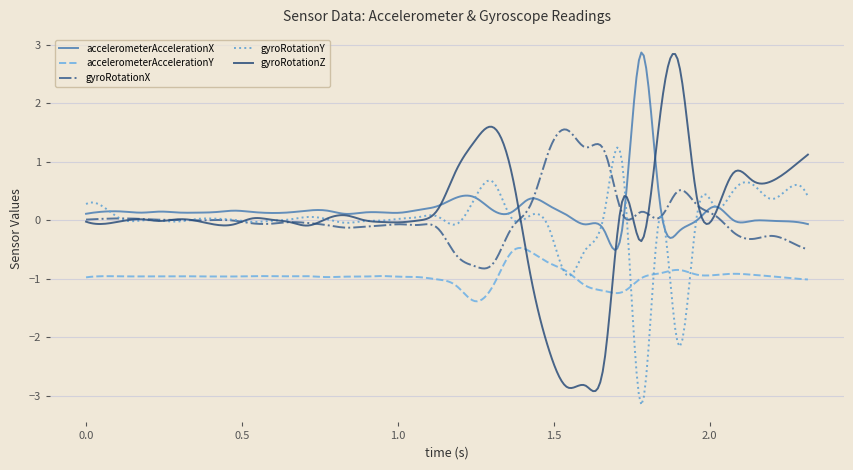

What are all the series names shown in the legend?

accelerometerAccelerationX, accelerometerAccelerationY, gyroRotationX, gyroRotationY, gyroRotationZ